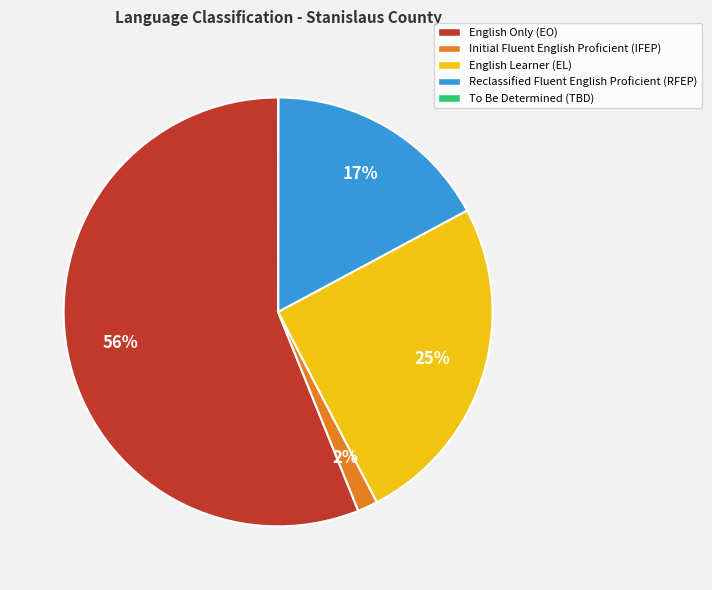

Approximately how many times larger is the value at Initial Fluent English Proficient (IFEP) compared to Reclassified Fluent English Proficient (RFEP)?

0.1